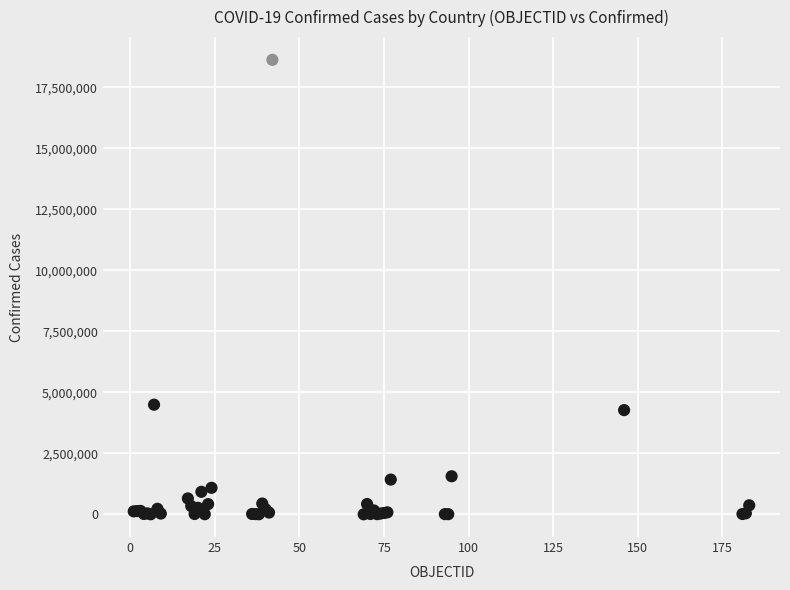

What Y value in the scatter plot is closest to 9311282?

4491551